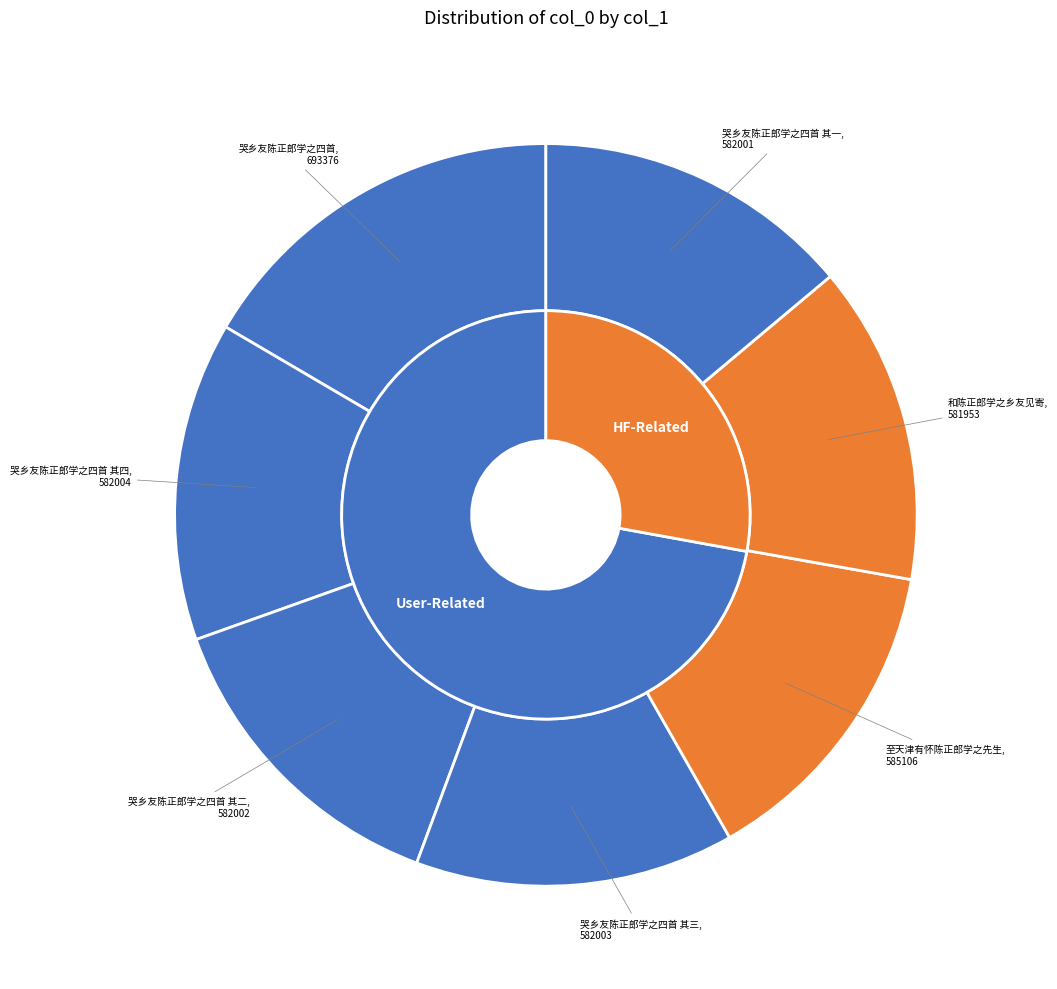

What percentage is the 哭乡友陈正郎学之四首 其四 slice, to the nearest percent?

14%